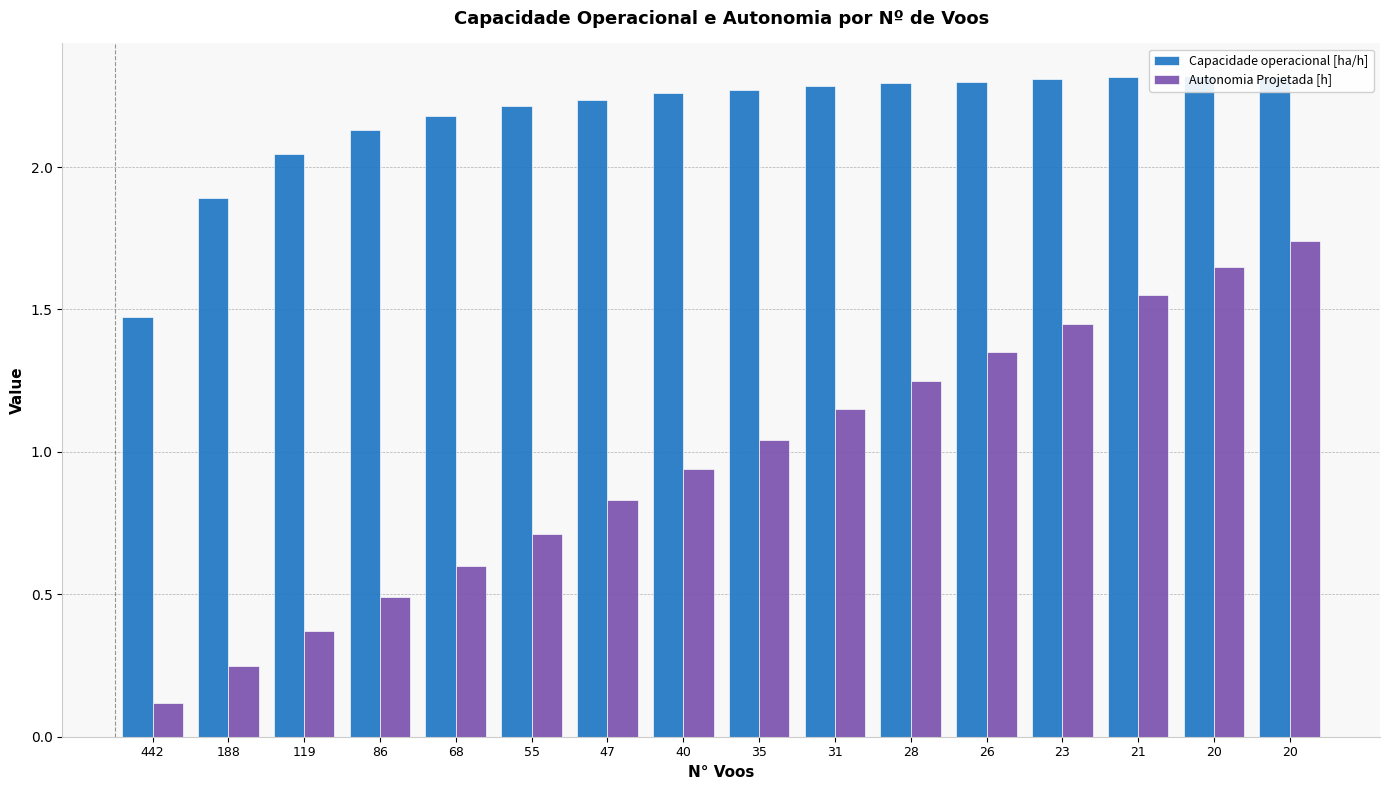

Which has a higher value, 35 or 119?

35